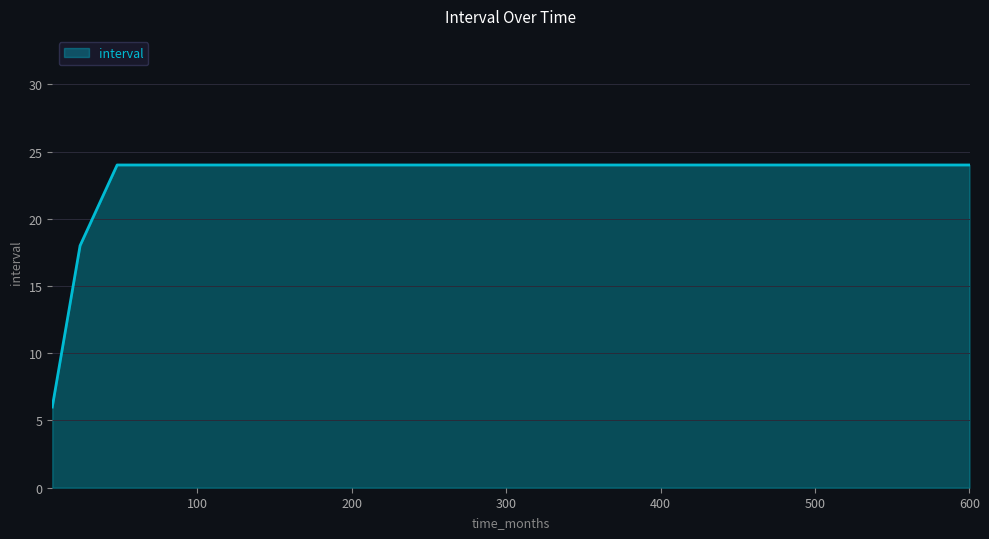

What is the greatest value displayed?

24